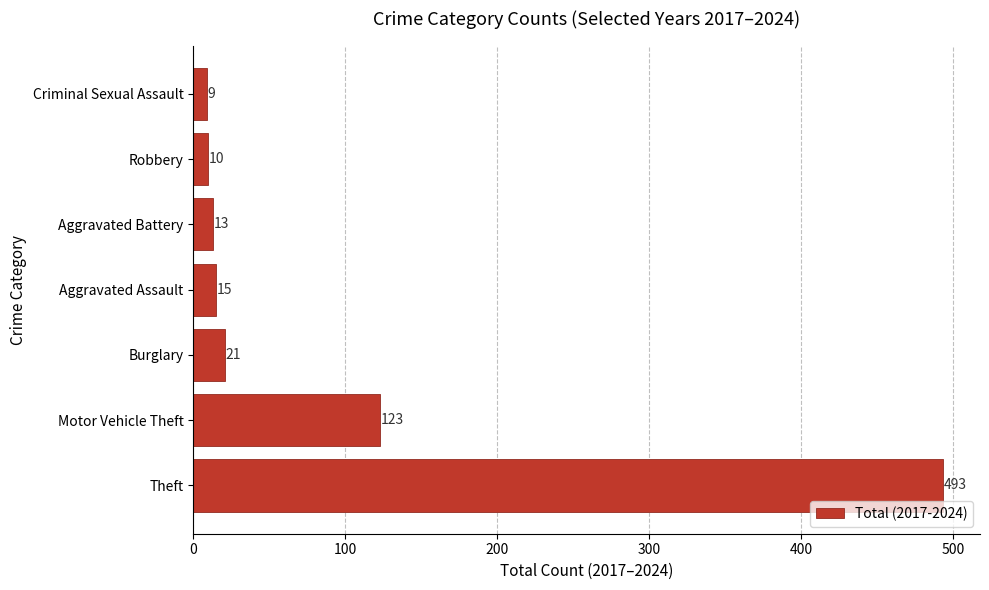

How many data points does each series have?

7